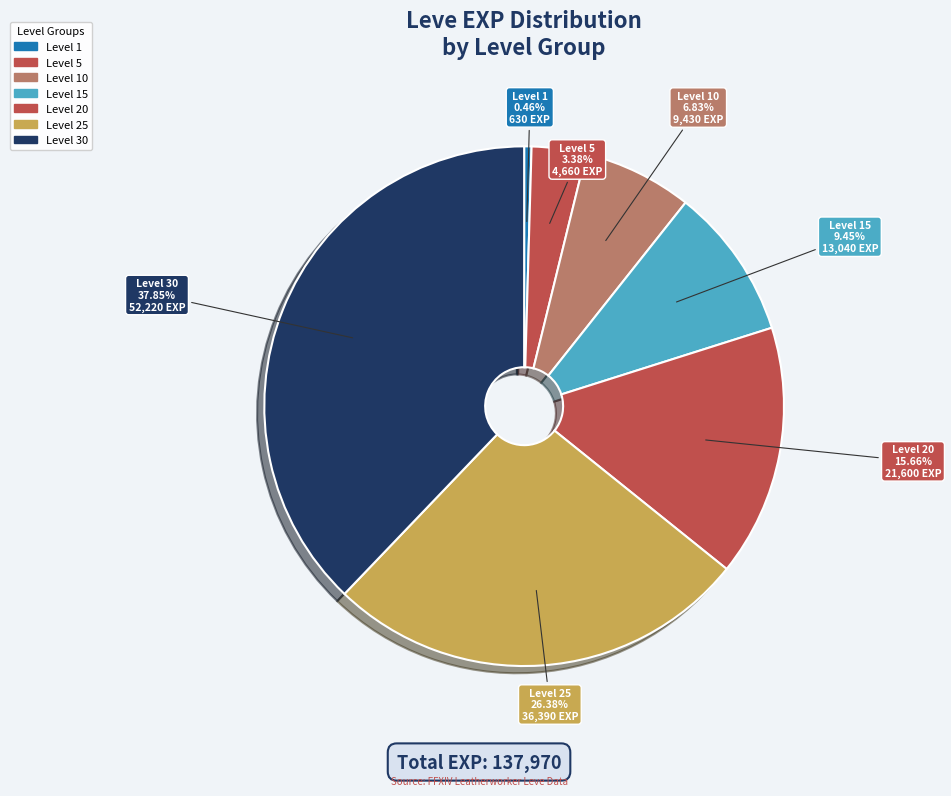

How many segments does this pie chart have?

7